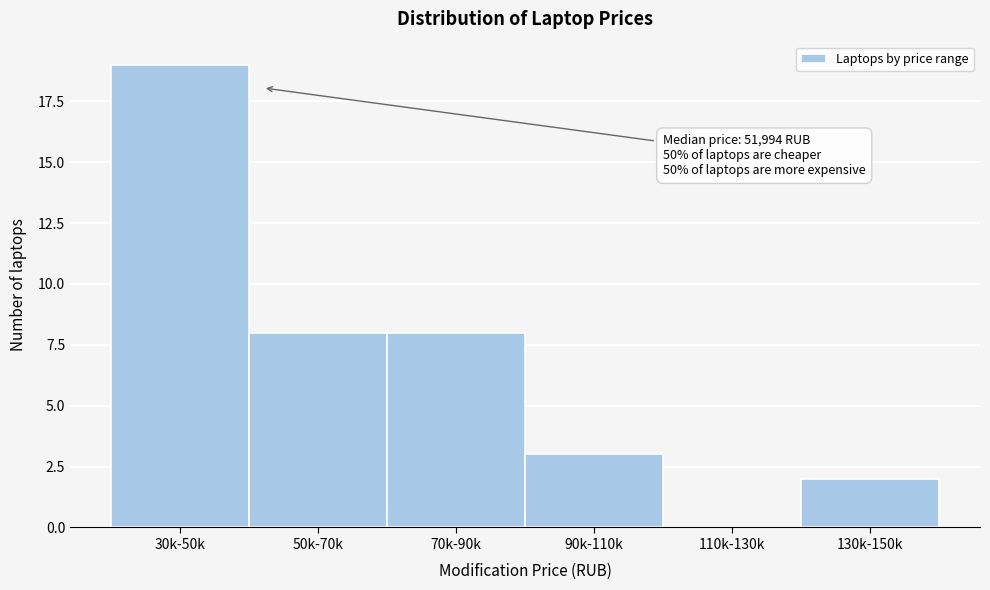

Reading left to right, transcribe all the data shown in this chart.

30k-50k=19	50k-70k=8	70k-90k=8	90k-110k=3	110k-130k=0	130k-150k=2